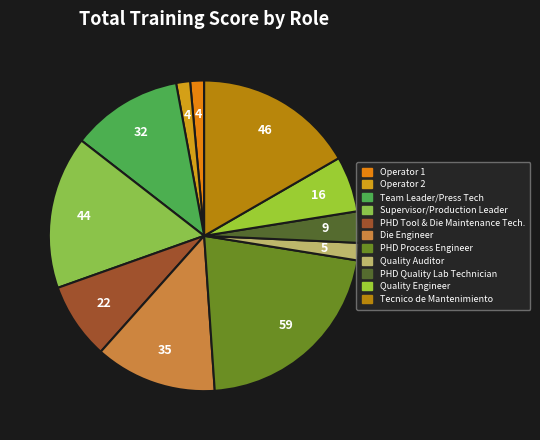

Is it true that Tecnico de Mantenimiento is 28% of the pie?

False